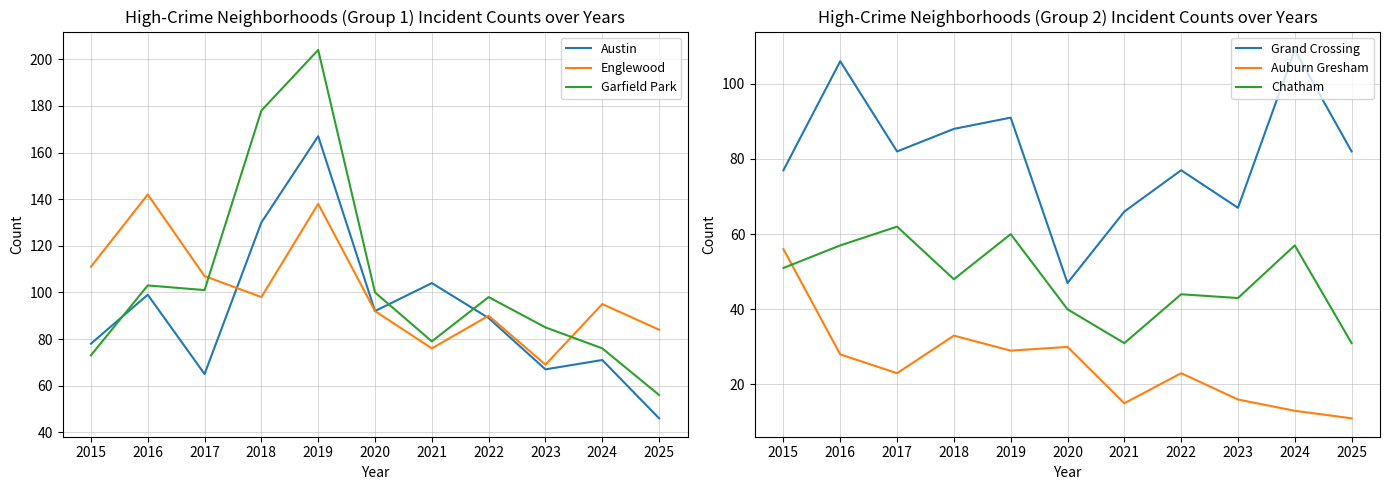

True or false: Austin has more than 1 interior local peaks.

True